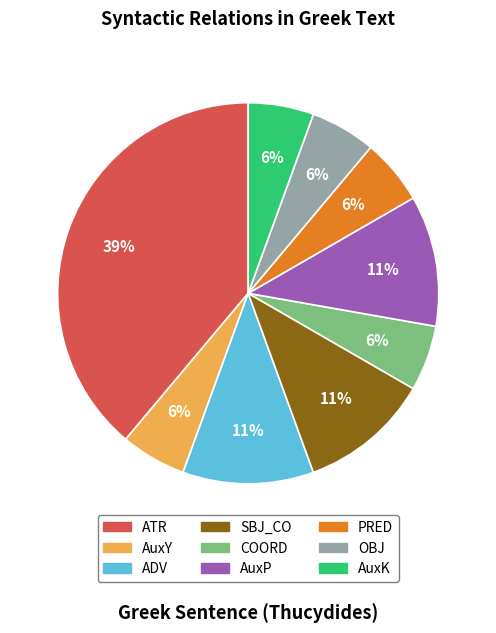

Is it true that SBJ_CO is 21% of the pie?

False